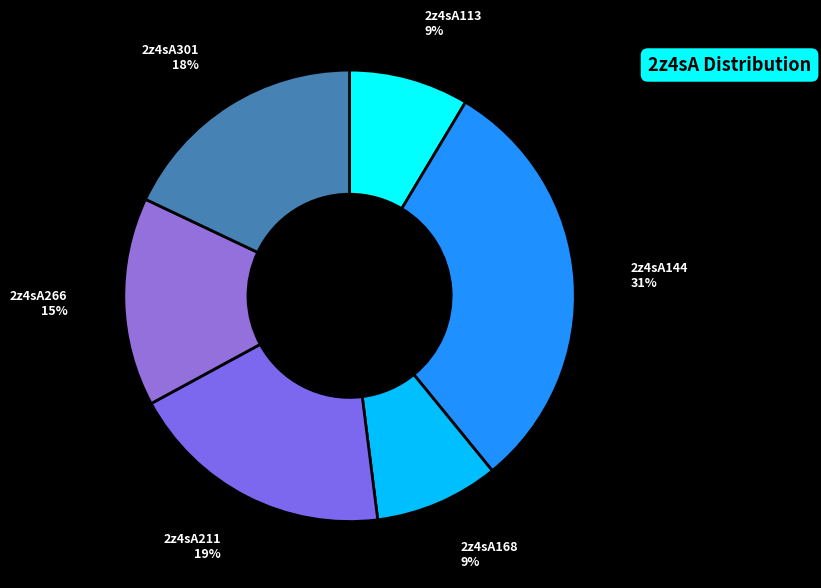

What percentage is the 2z4sA113 slice, to the nearest percent?

9%